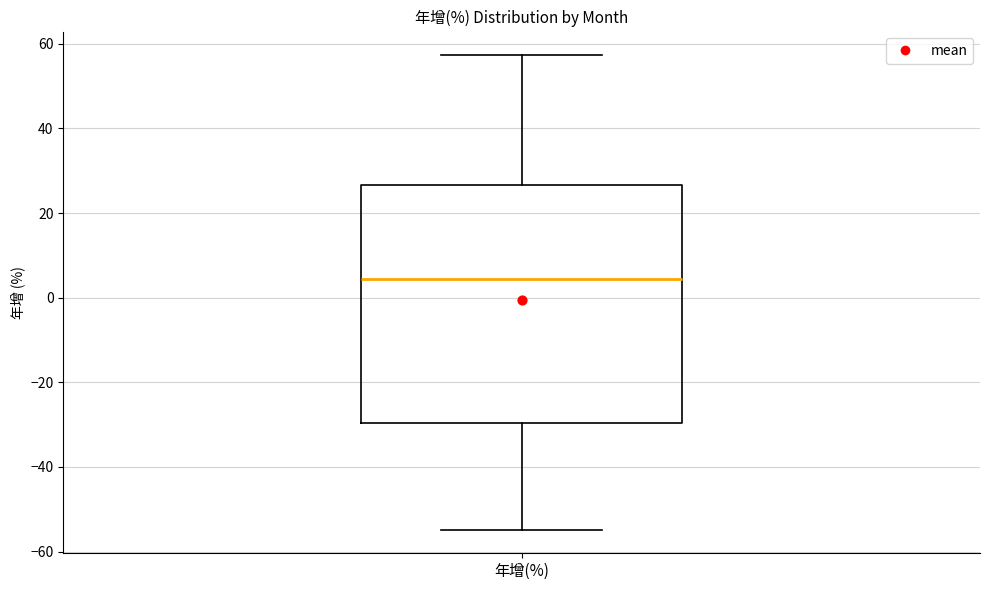

Transcribe this box plot: give where the median line is, the range the box spans, and where the two whiskers end, as read against the y-axis. The values are not printed on the chart, so give them approximately, as read against the axis.

median 4, box -30 to 26, whiskers -54 to 58